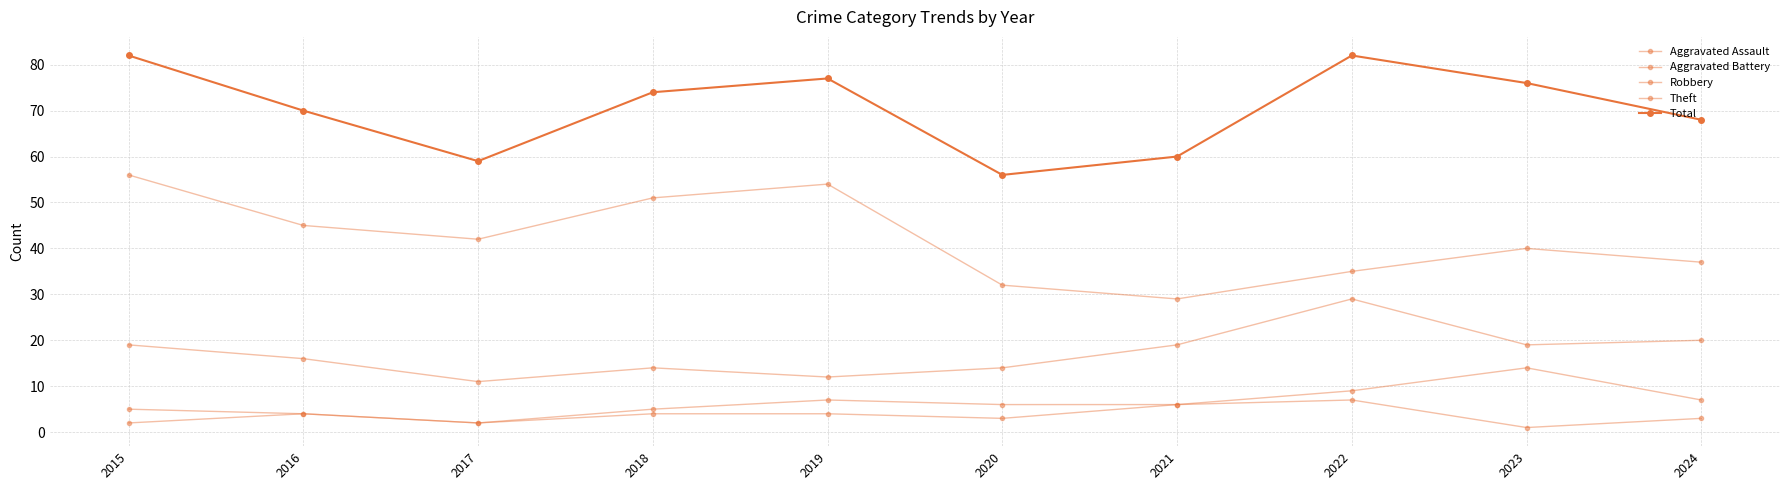

Does the chart have visible grid lines?

Yes